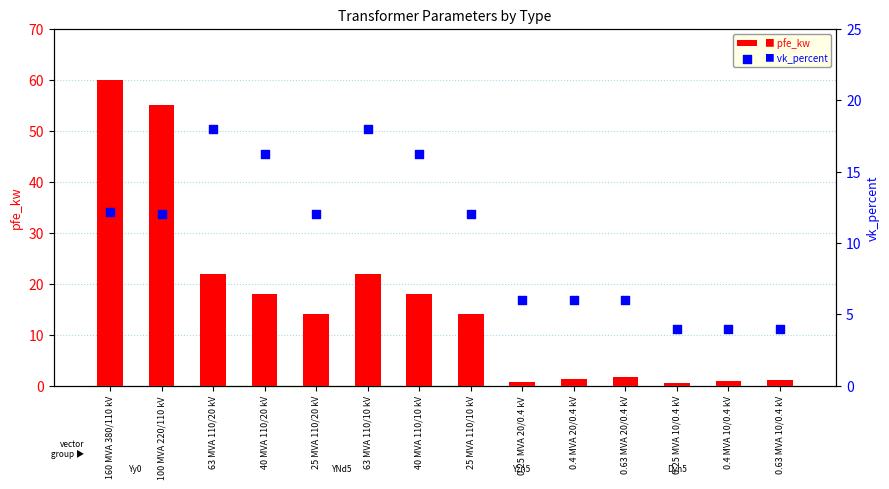

At how many categories does at least one series exceed 59?

1